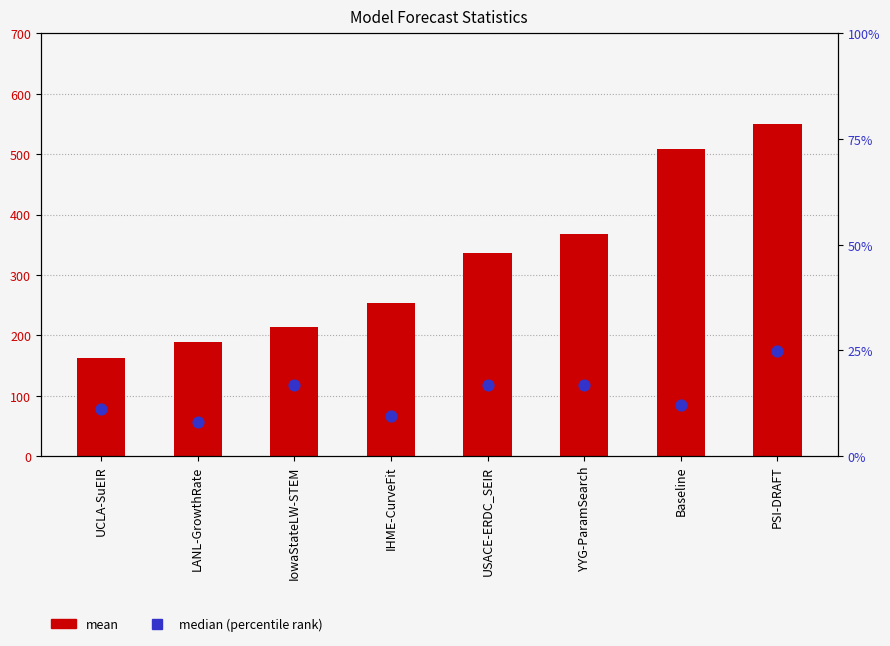

Is the value of median (percentile rank) at IHME-CurveFit greater than the value of mean at Baseline?

No